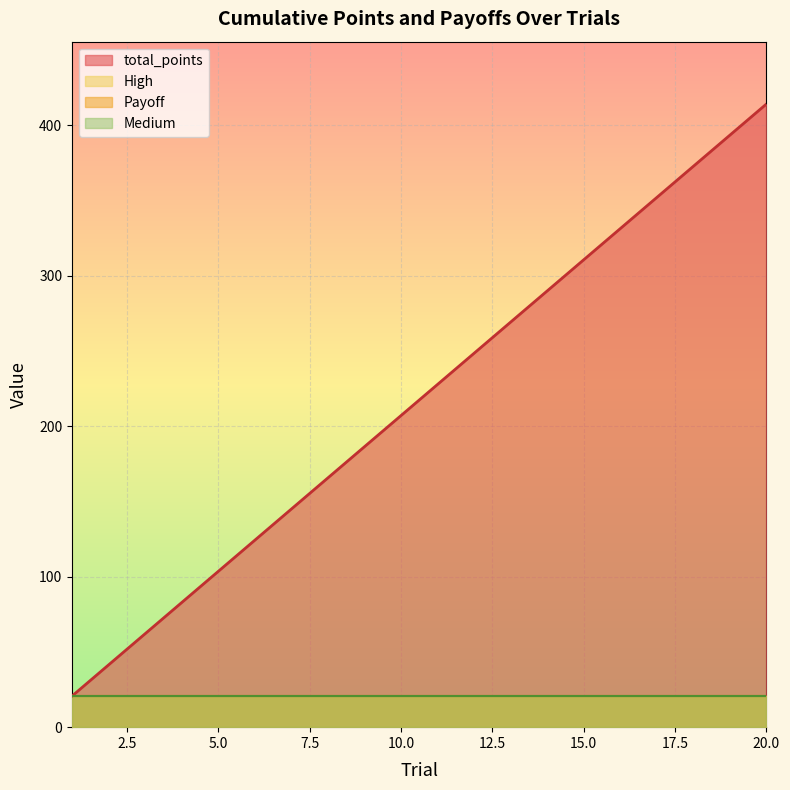

Does the chart display data point markers on the line(s)?

No